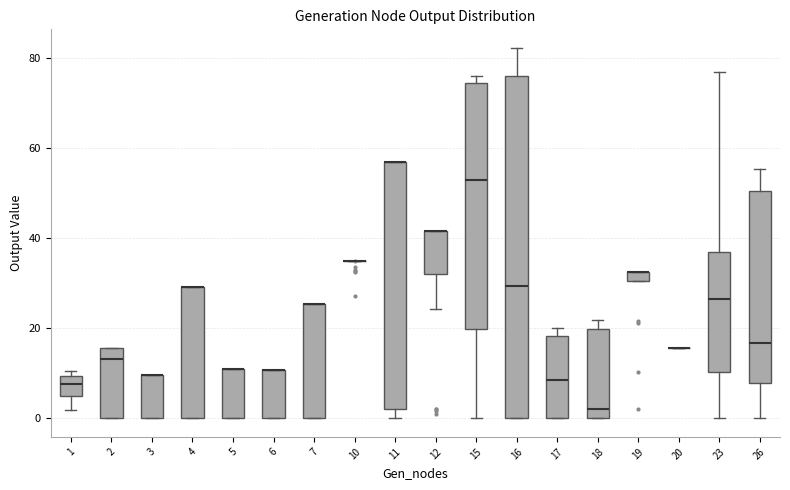

Where is the upper edge of the box at x = 3 on the y-axis? The values are not printed on the chart, so give them approximately, as read against the axis.

10